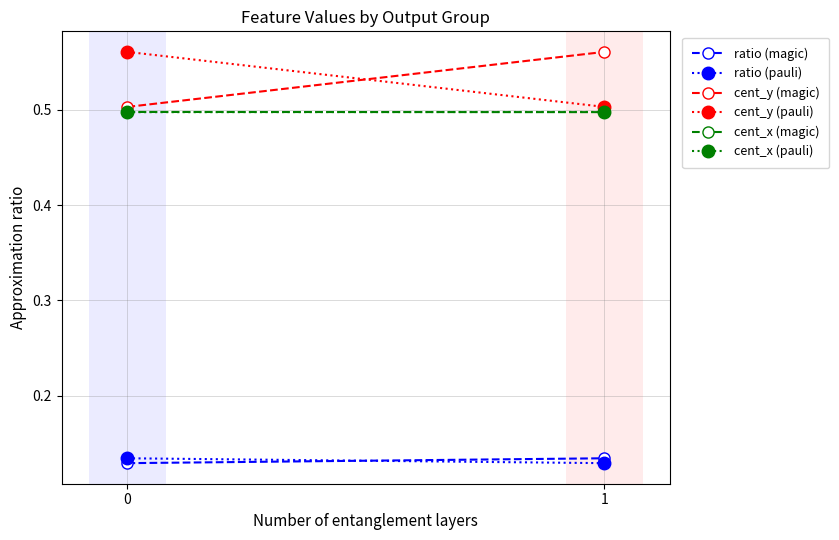

What is the approximate value of cent_x (magic) at 0?

0.5